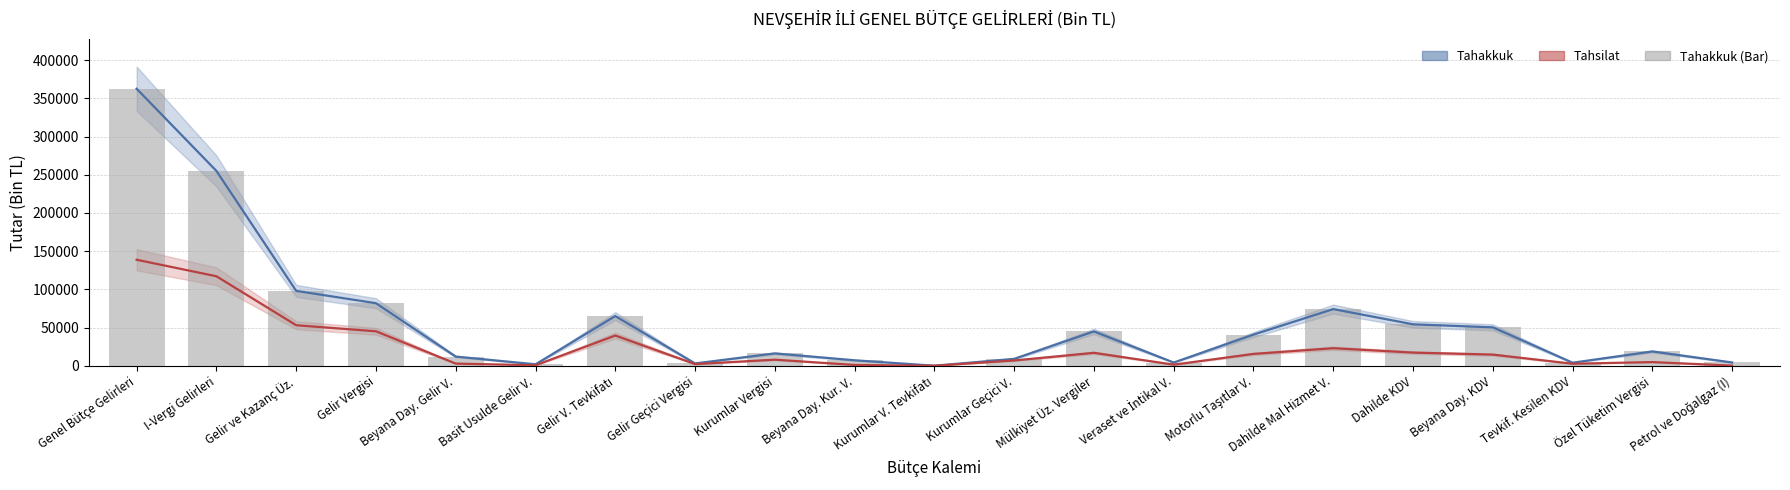

At which category is the sum across all series the highest?

Genel Bütçe Gelirleri